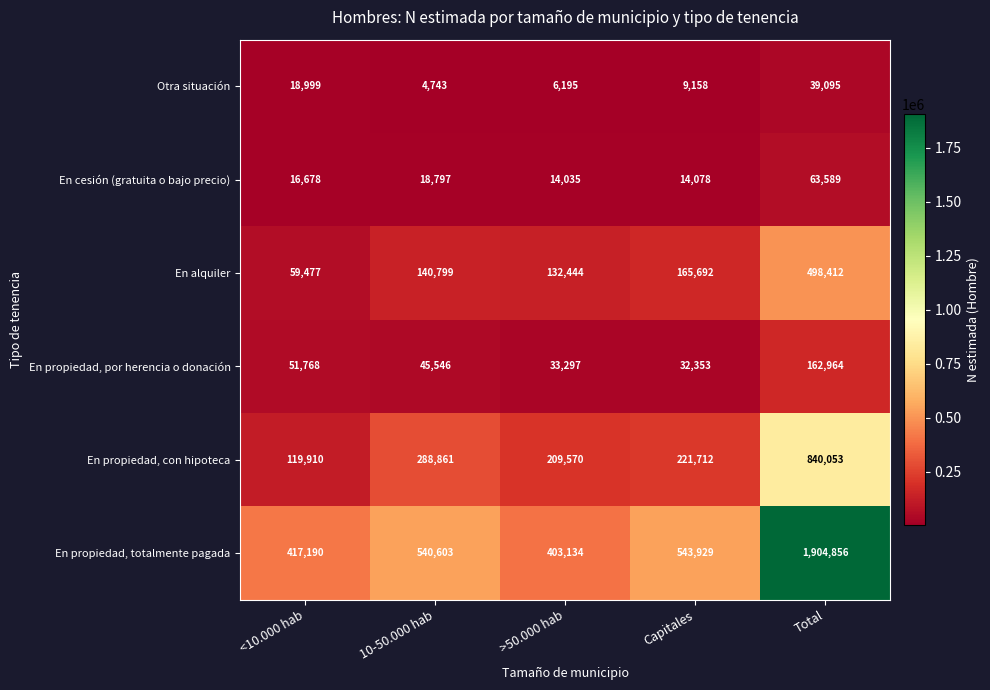

How many categories are shown in the chart?

5